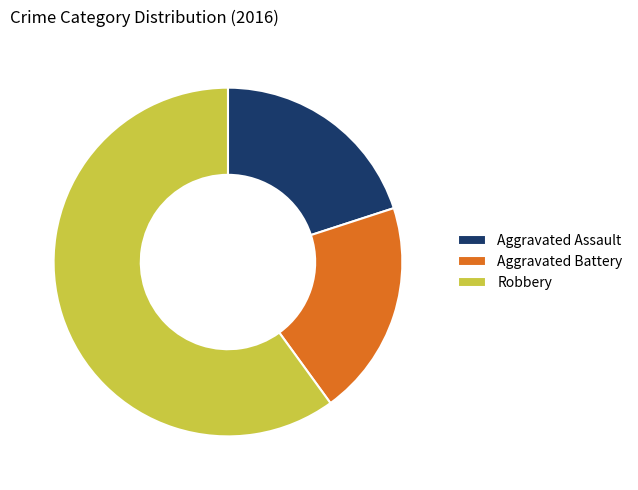

Which slice is the largest?

Robbery